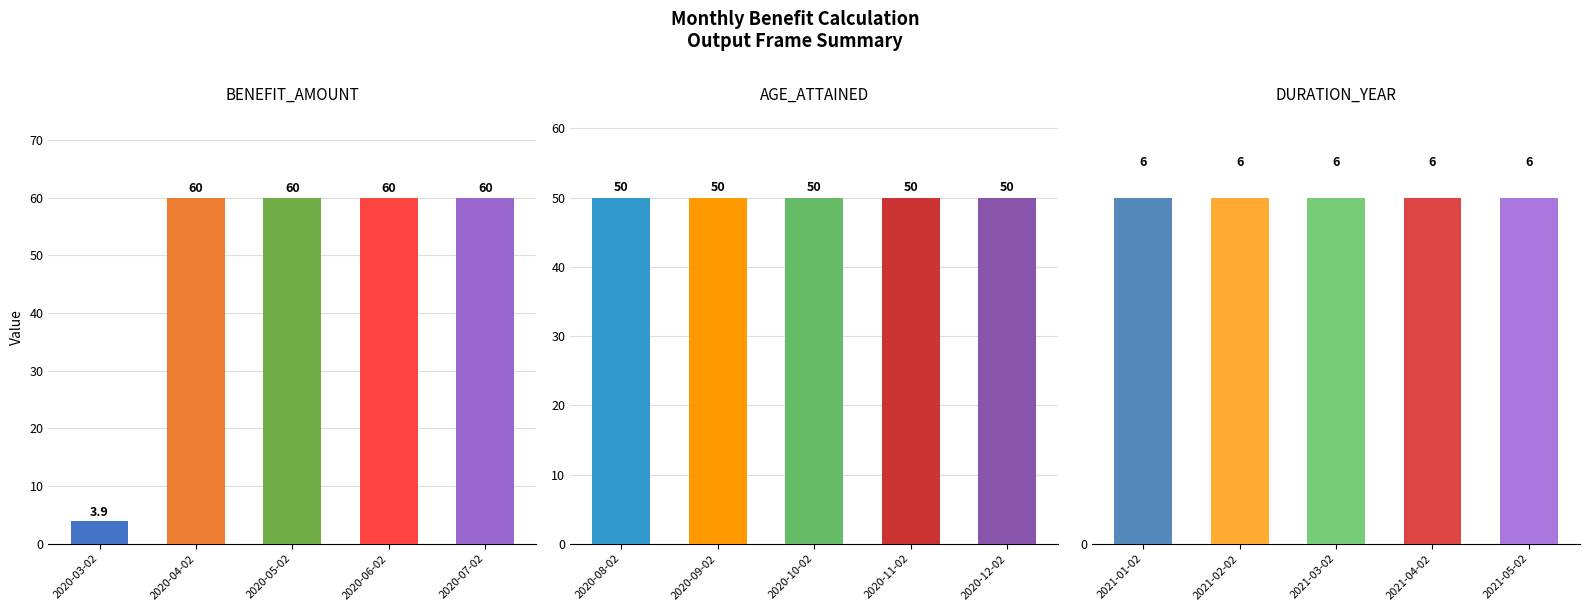

What position from the left is 2020-06-02?

4